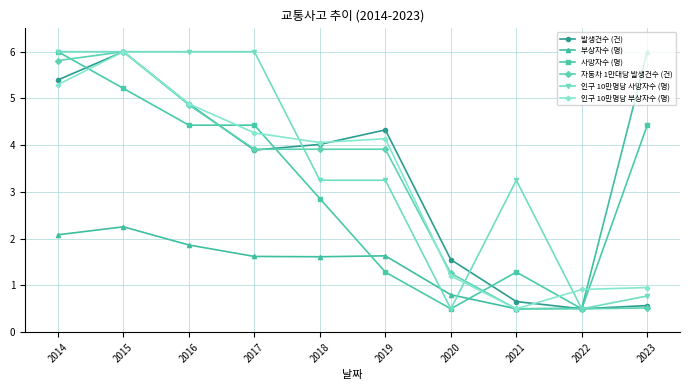

Does the chart display data point markers on the line(s)?

Yes